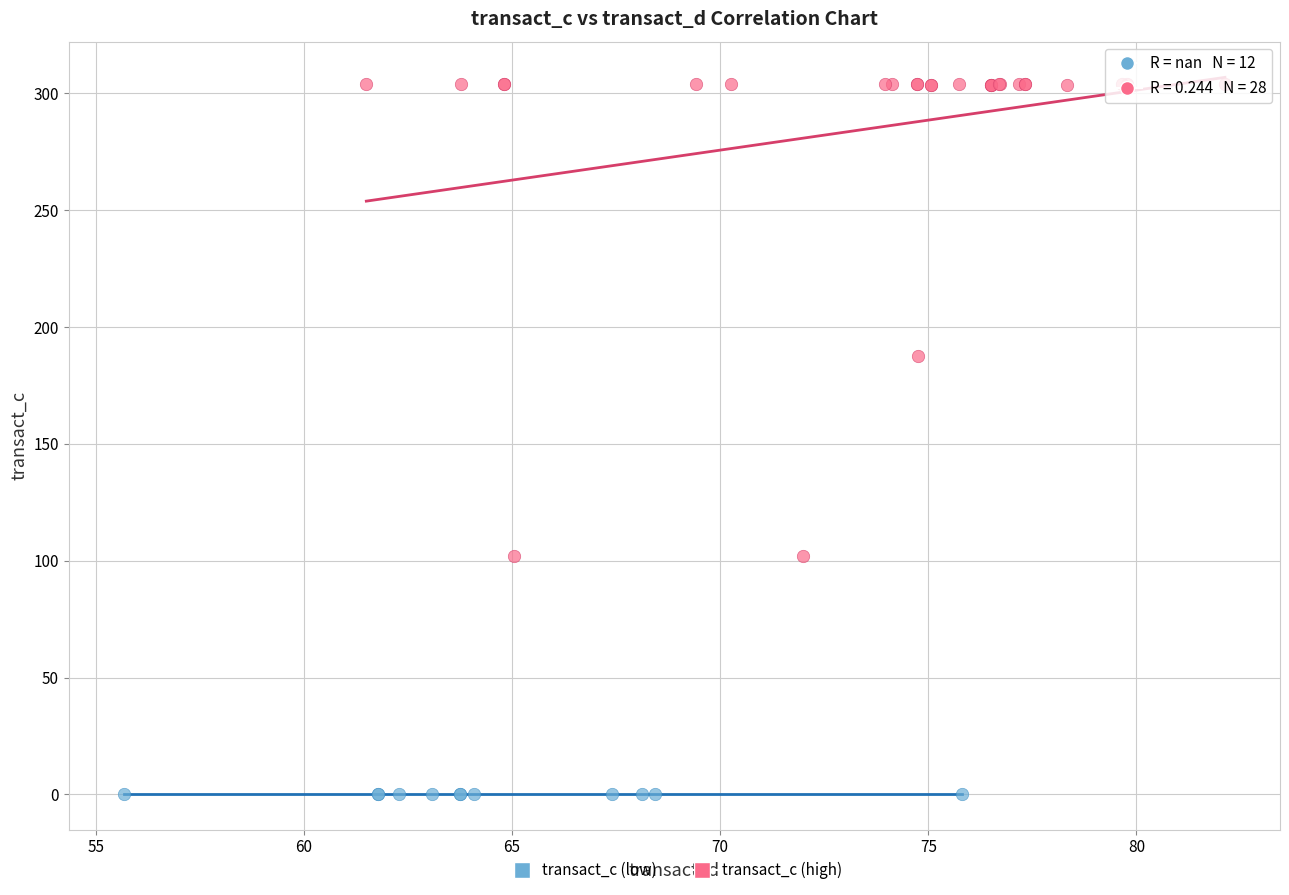

Which series reaches the minimum Y coordinate?

transact_c (low)